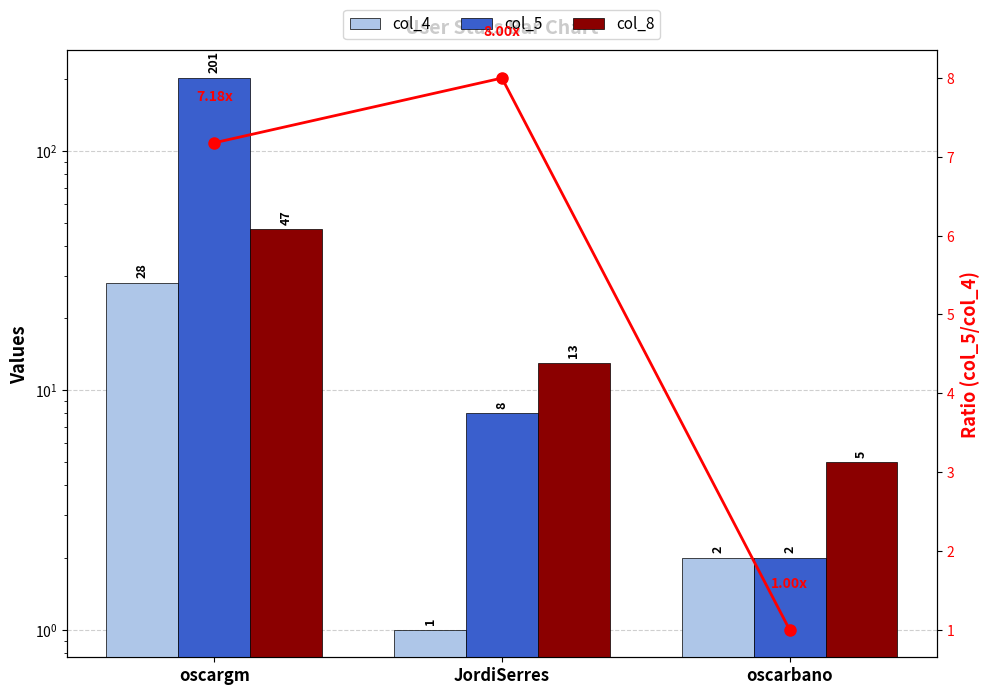

Reading right to left, what are all the values shown in this chart?

col_4: 2	1	28
col_5: 2	8	201
col_8: 5	13	47